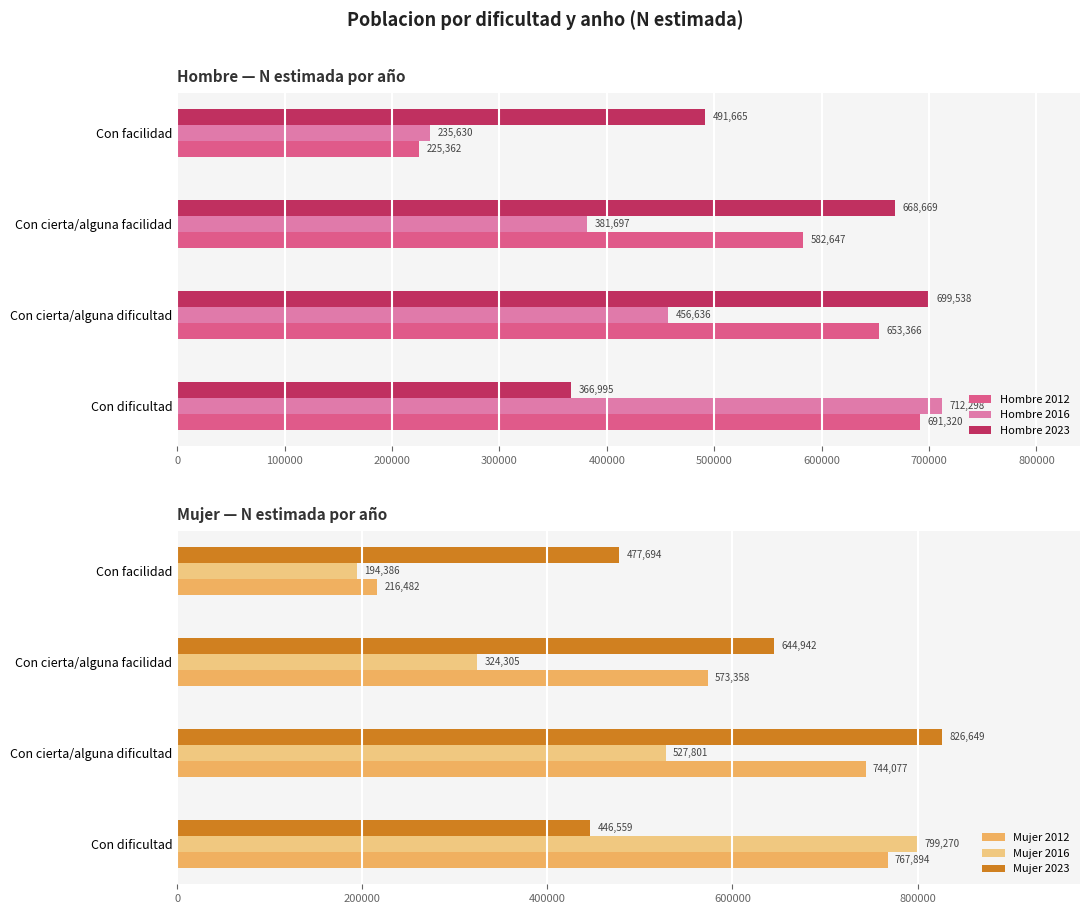

What is the difference between the second highest and minimum values in the Hombre 2023 series?

301674